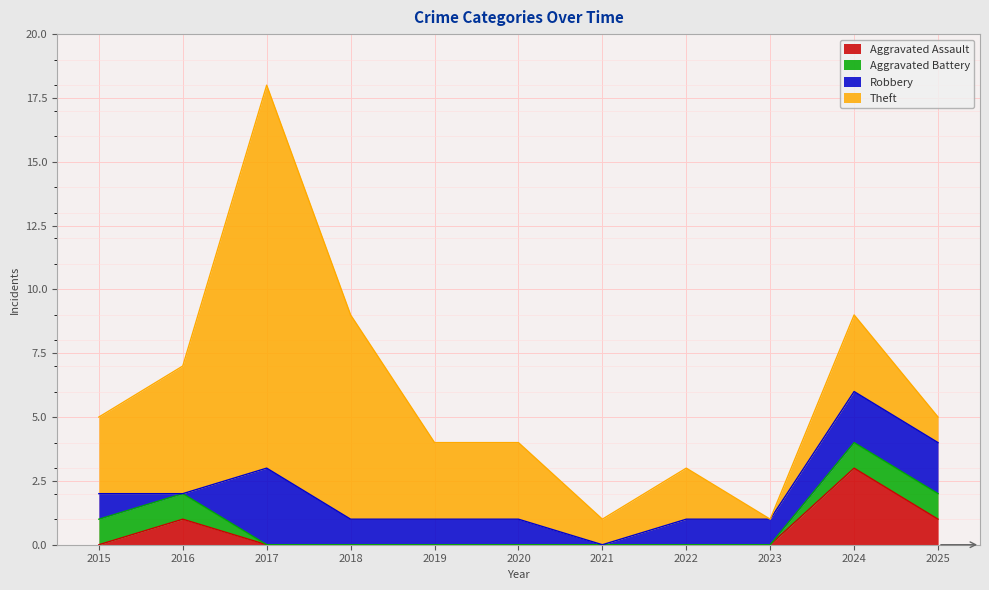

At which category is the sum across all series the highest?

2017